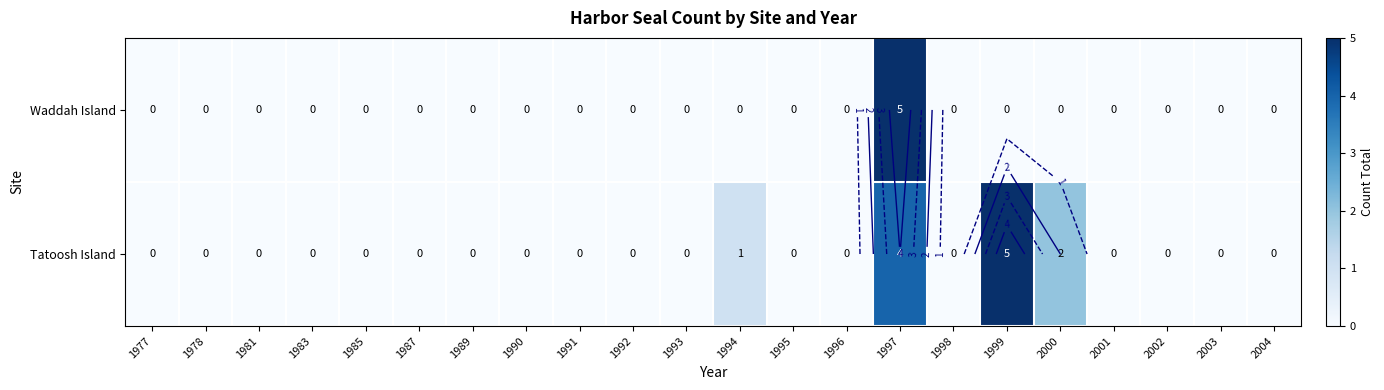

Which series has the largest total across all categories?

Tatoosh Island